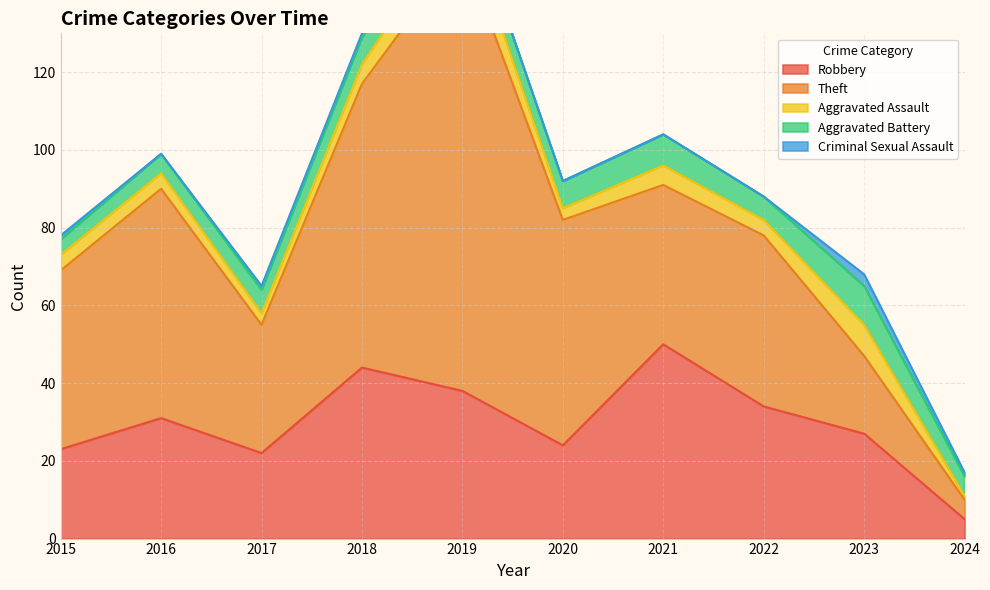

Is the value of Aggravated Assault at 2021 greater than the value of Robbery at 2022?

No